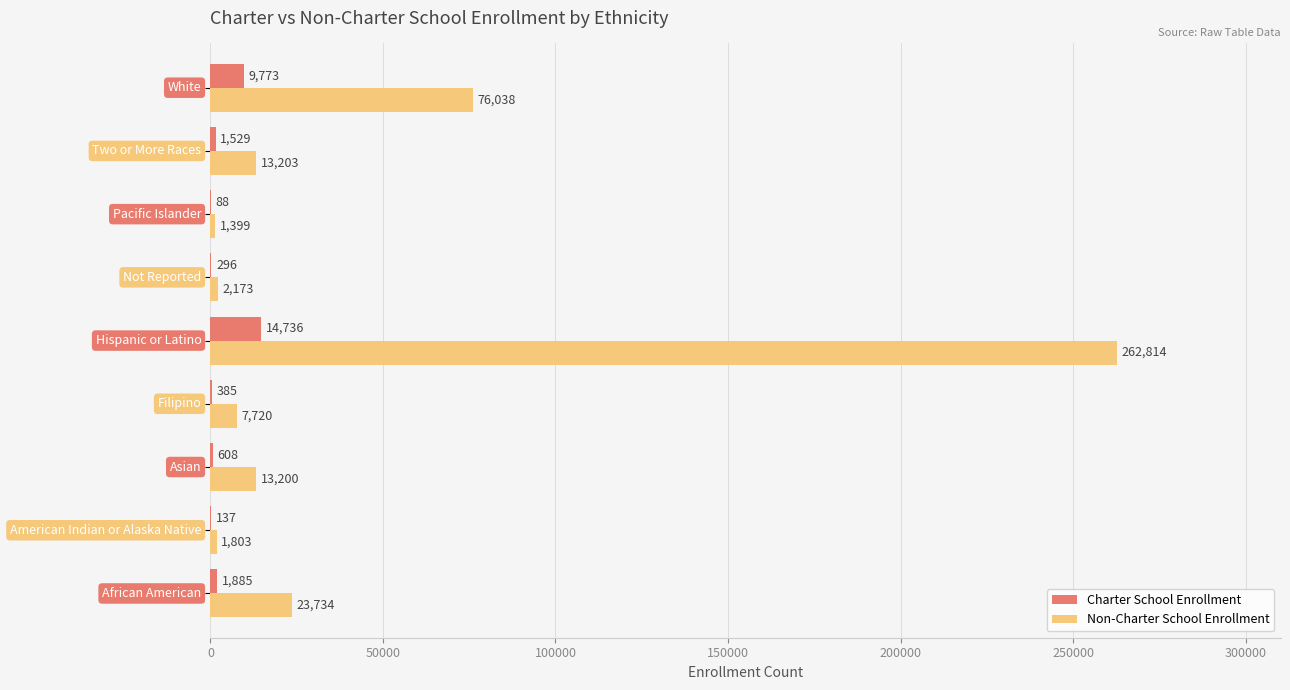

What is the sum of all Charter School Enrollment values?

29437